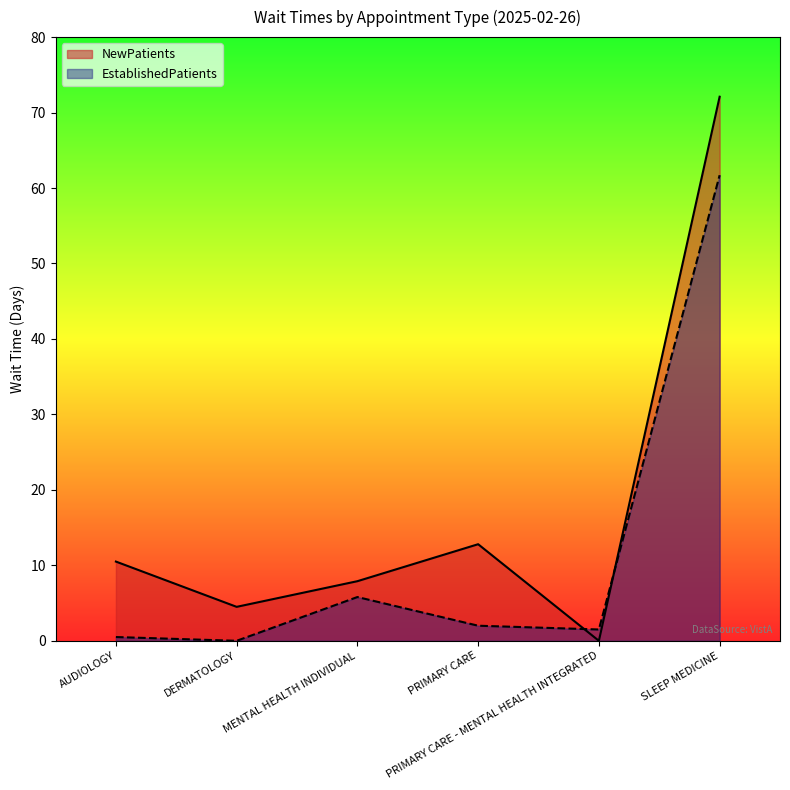

True or false: EstablishedPatients has a value of 0.5 at PRIMARY CARE - MENTAL HEALTH INTEGRATED.

False